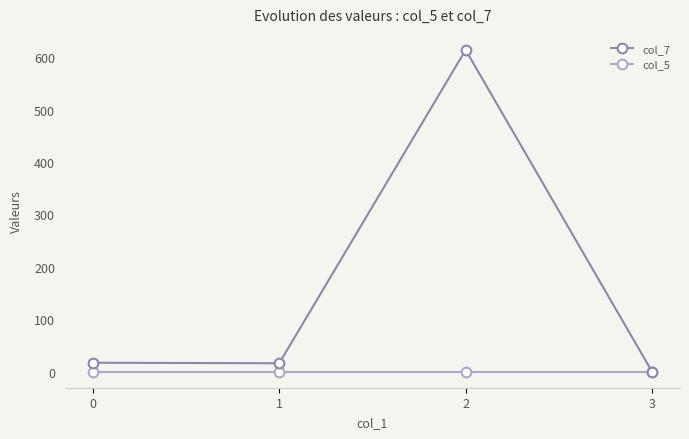

What are all the series names shown in the legend?

col_7, col_5